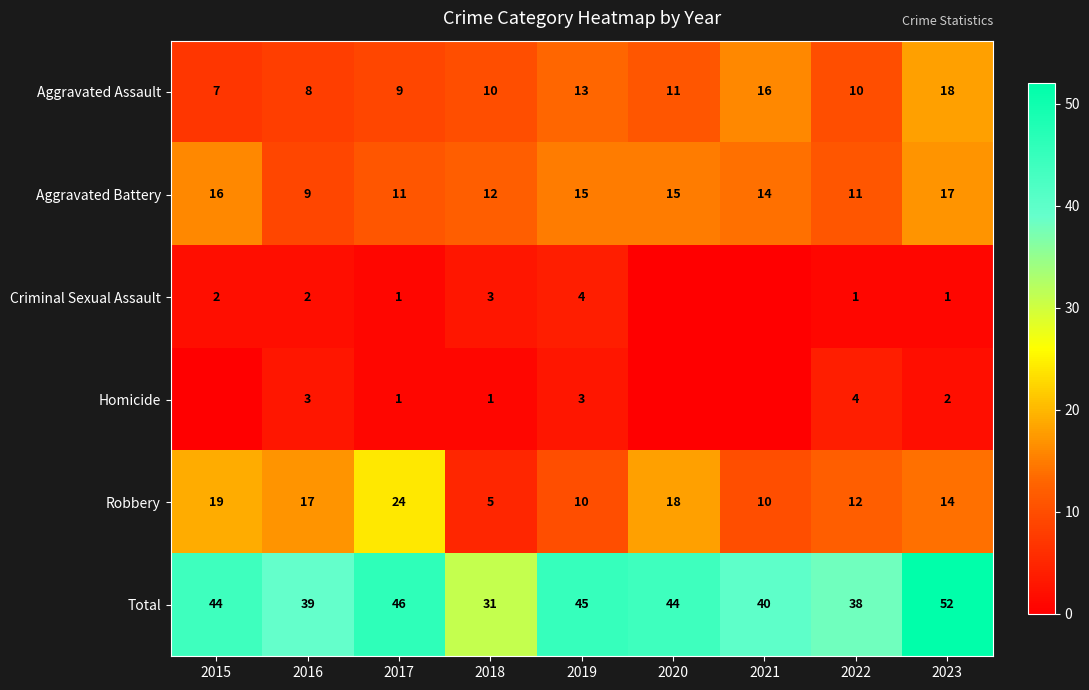

Between 2017 and 2019, which series saw the biggest shift?

Robbery